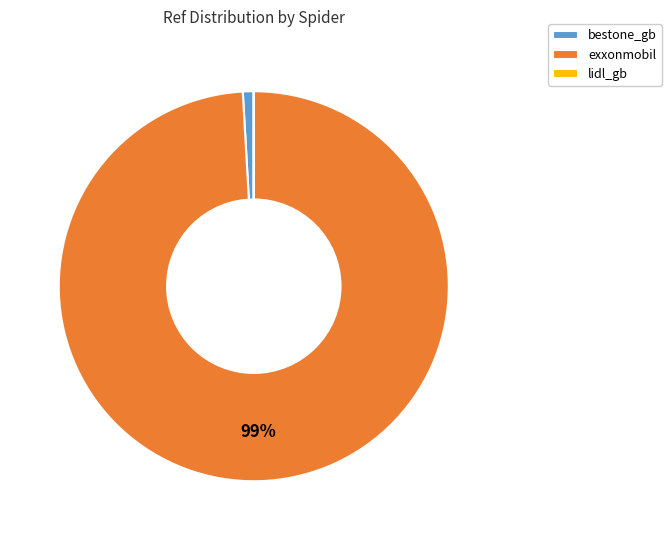

To the nearest percent, what is the average slice percentage?

33%